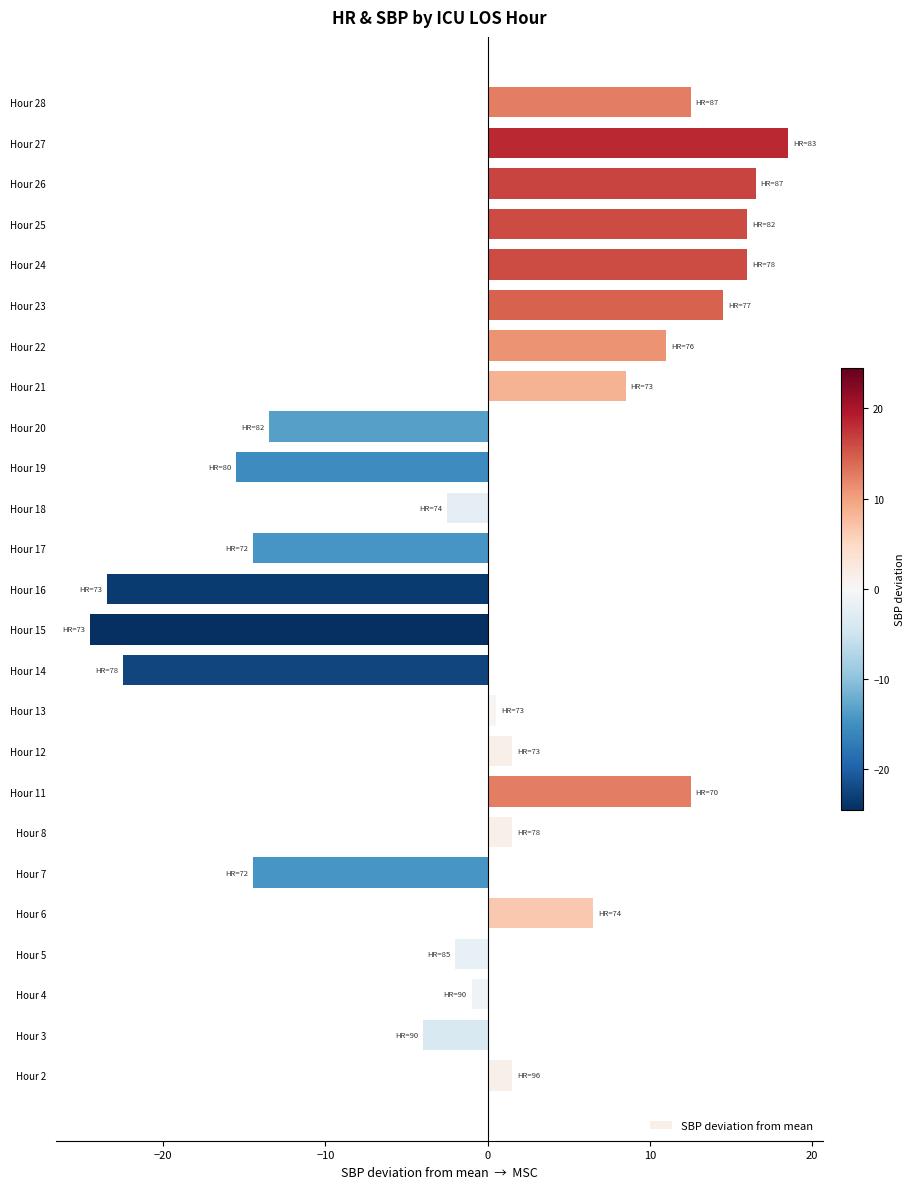

Which category has the lowest value across all series?

Hour 15